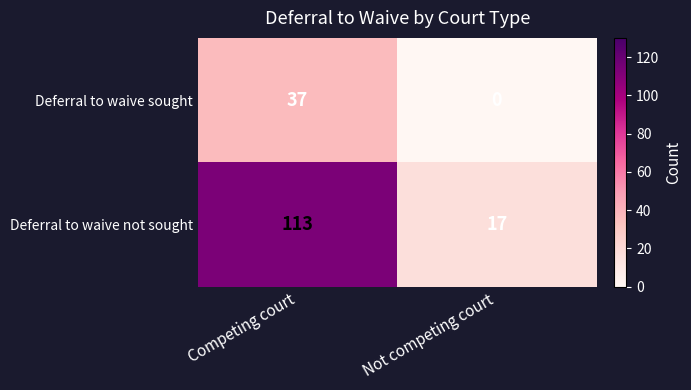

At how many categories does at least one series exceed 3?

2